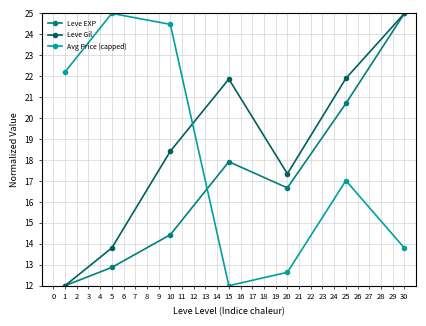

What are all the series names shown in the legend?

Leve EXP, Leve Gil, Avg Price (capped)